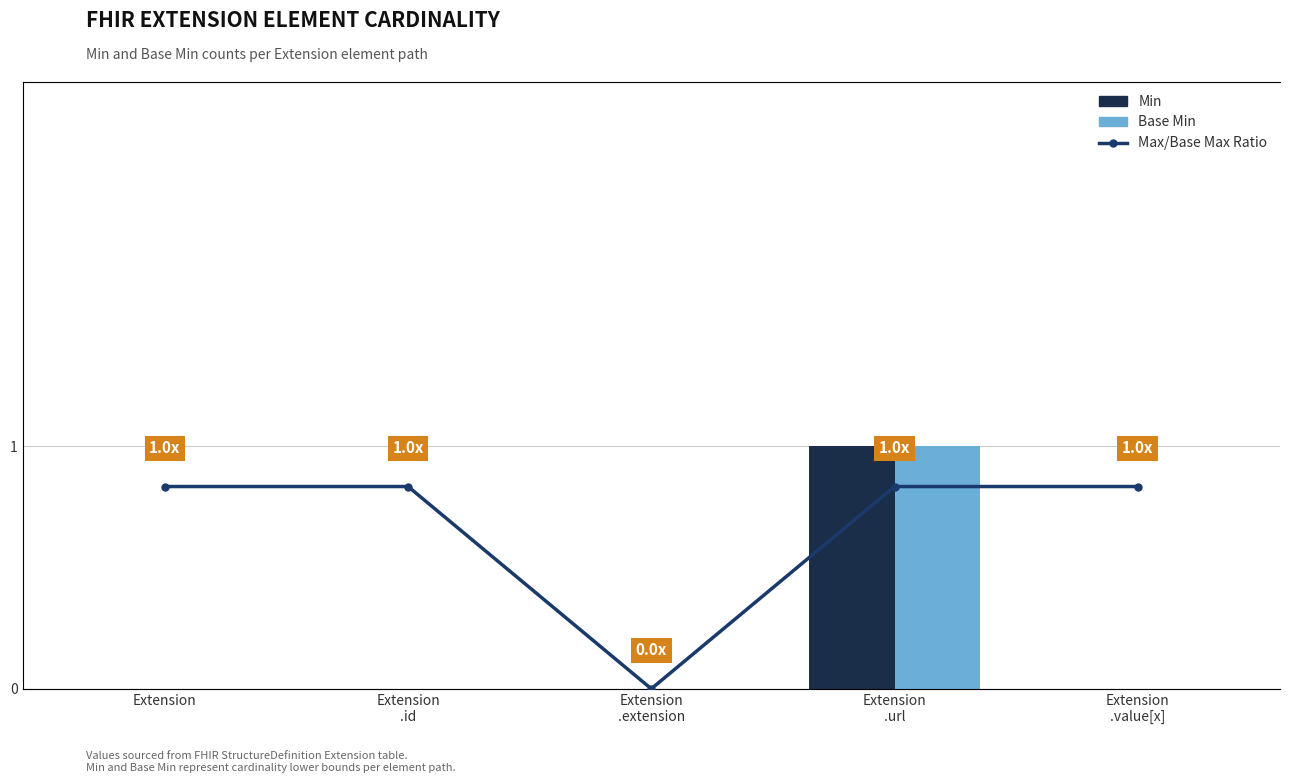

How many data points in Base Min are above 0?

1